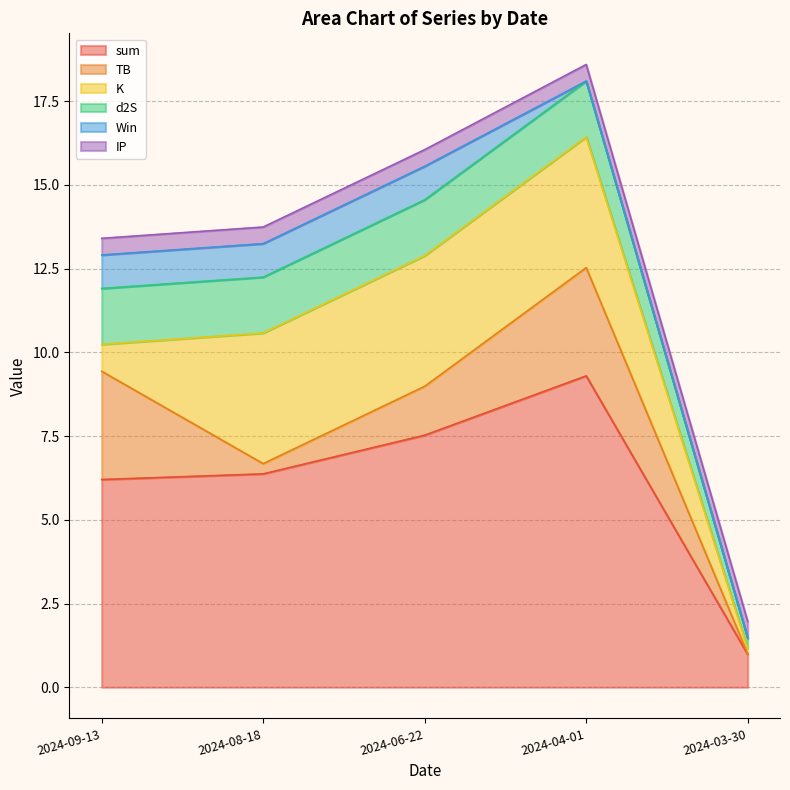

True or false: d2S and sum cross at least once.

False